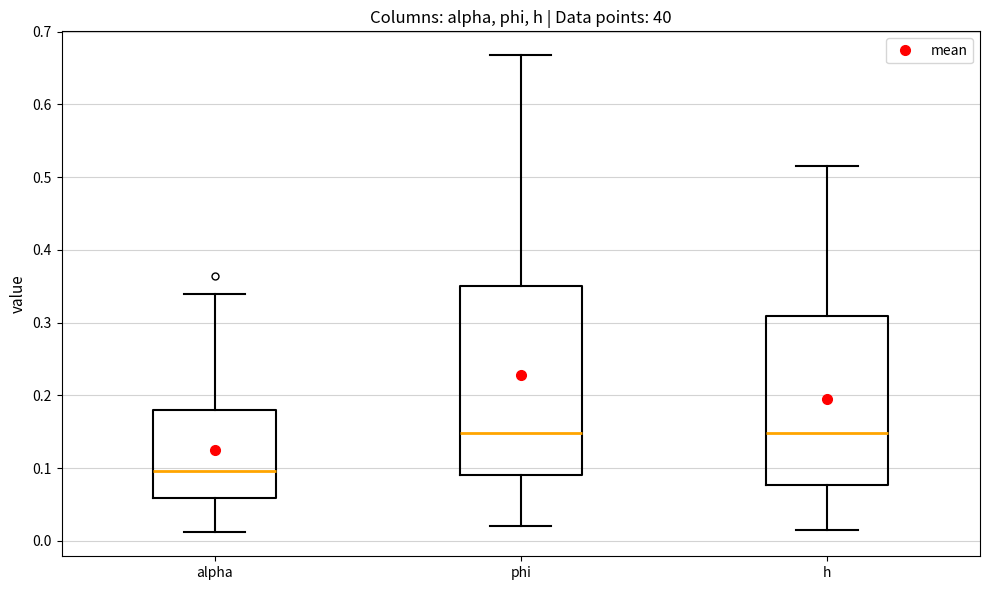

Comparing the boxes themselves (not the whiskers), which one is the tallest?

phi